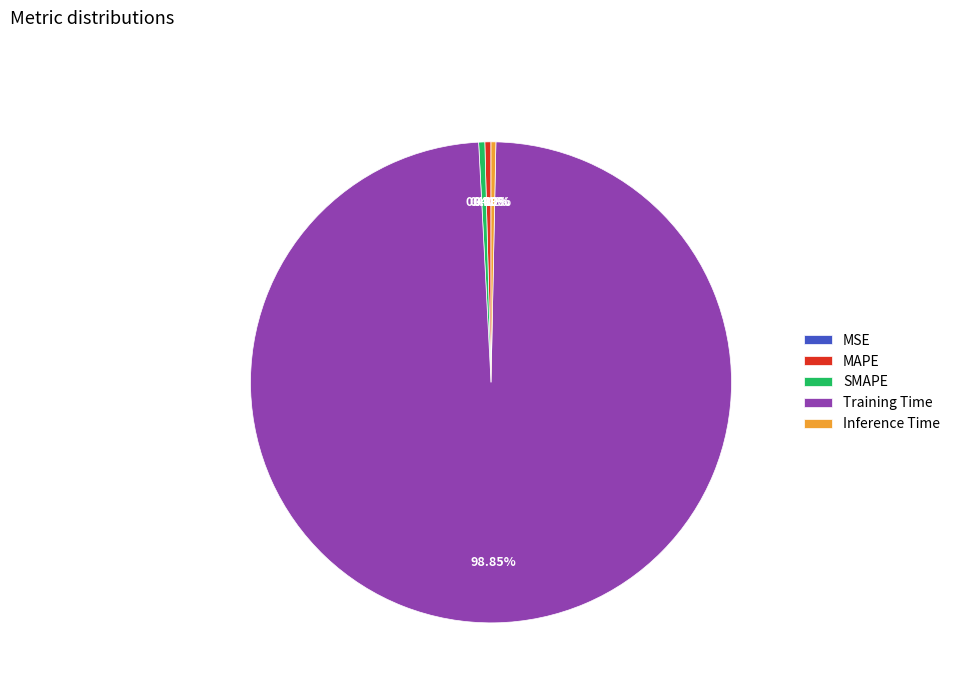

Which slice is the largest?

Training Time